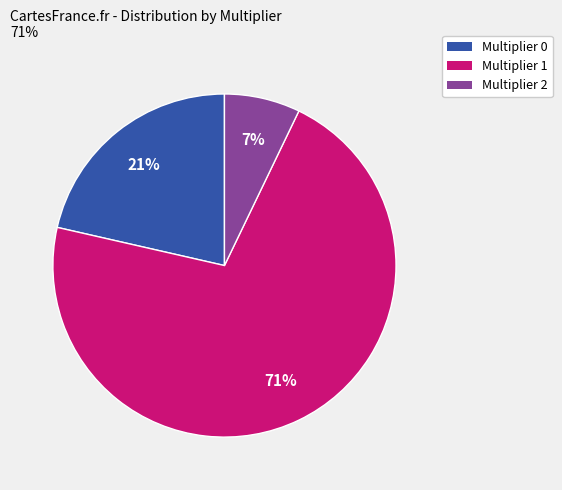

What percentage is the Multiplier 2 slice, to the nearest percent?

7%